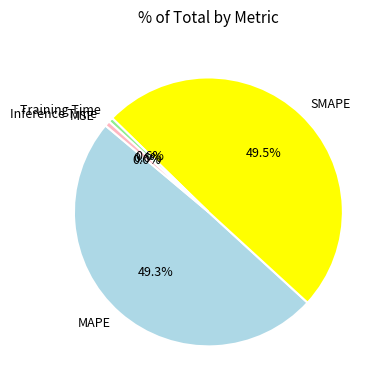

Combined, do MAPE and Inference Time account for over 50%?

No